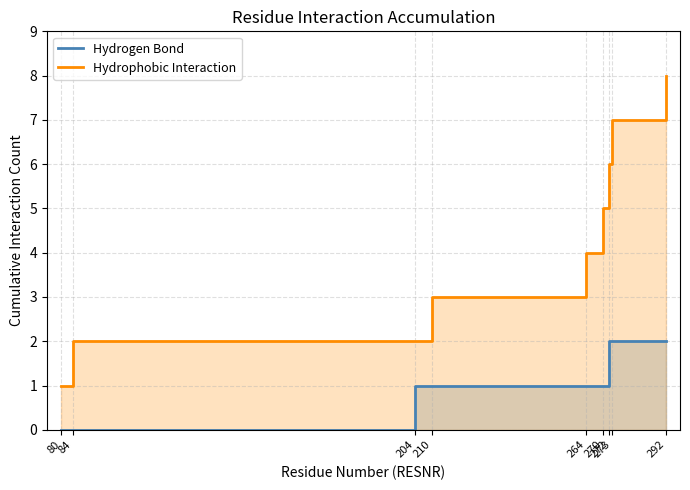

At which label does Hydrogen Bond reach its minimum?

80